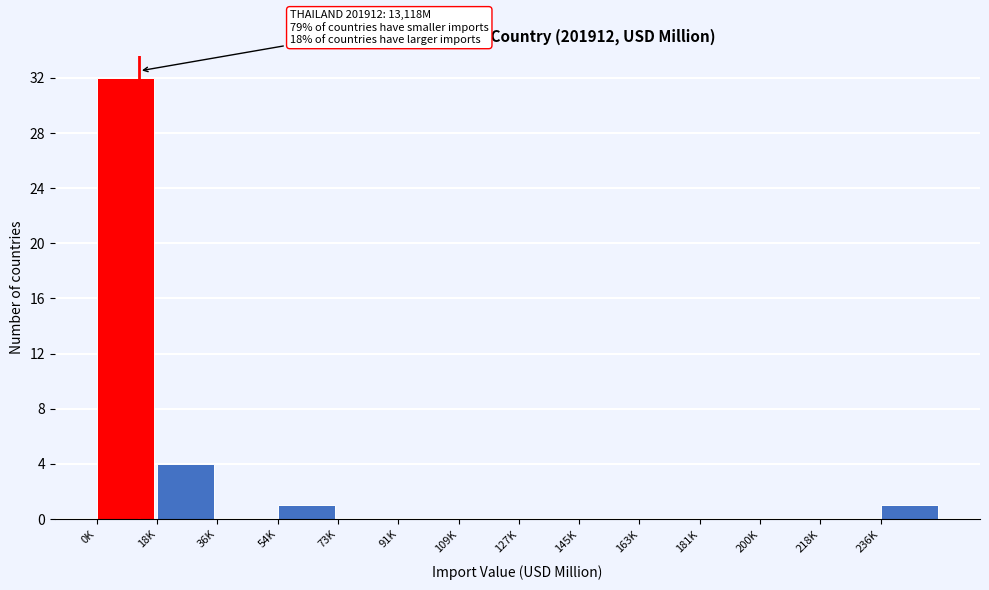

Reading right to left, extract all data points from this chart.

236K=1	218K=0	200K=0	181K=0	163K=0	145K=0	127K=0	109K=0	91K=0	73K=0	54K=1	36K=0	18K=4	0K=32